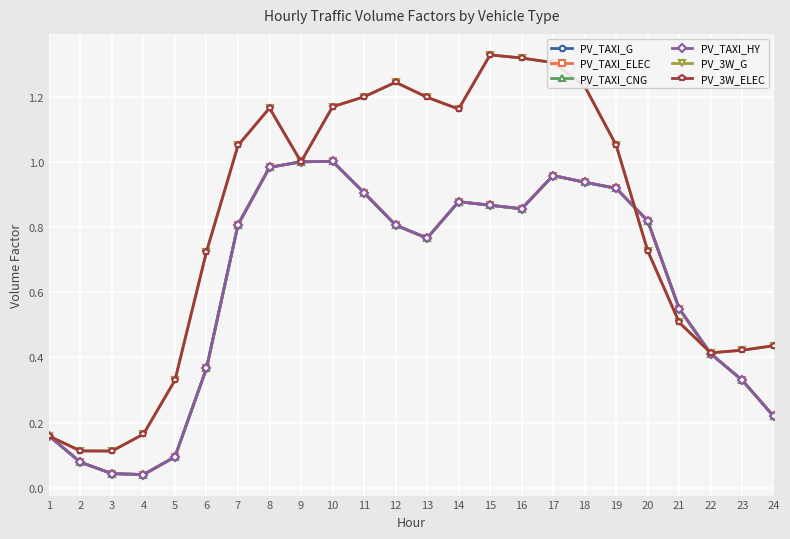

At how many categories does at least one series exceed 1?

12